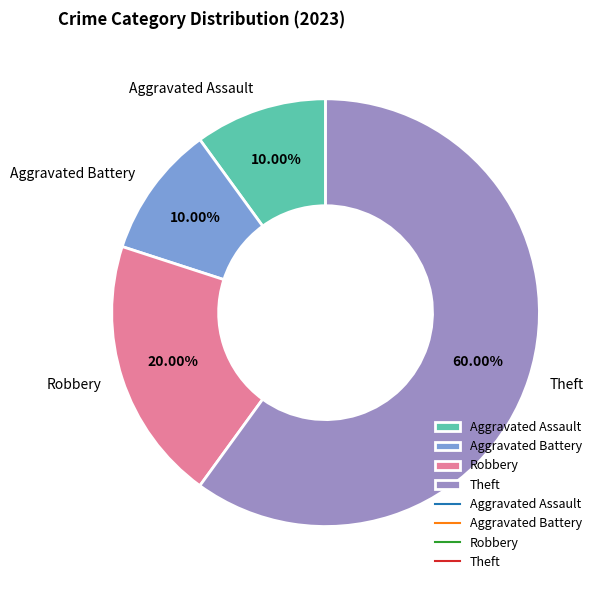

What is the largest slice in the pie chart?

Theft